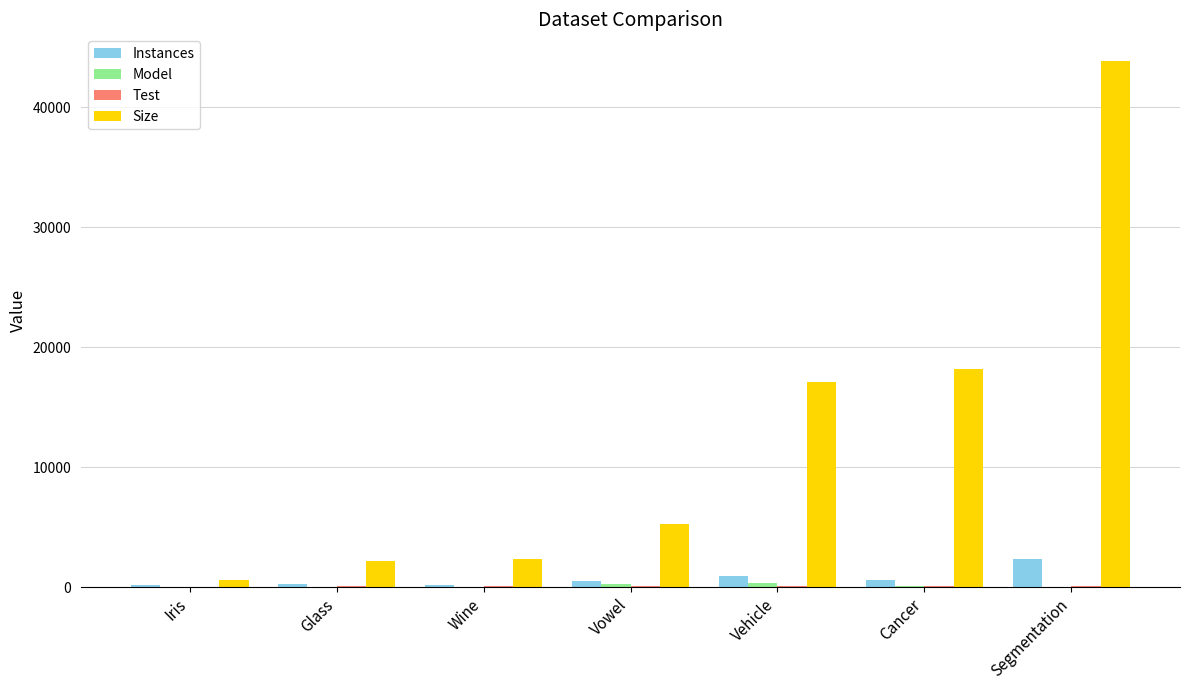

Between Iris and Vowel, which series saw the biggest shift?

Size